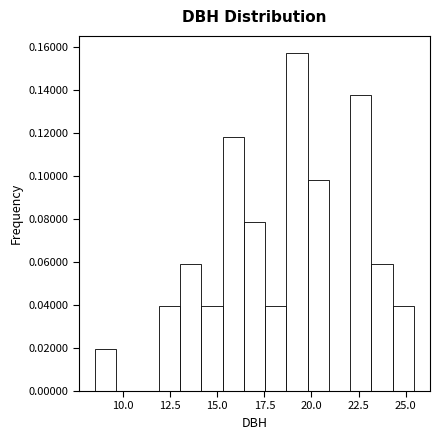

Around what value on the x-axis is the tallest bar? Give the approximate position of its centre, as read against the axis.

19.0